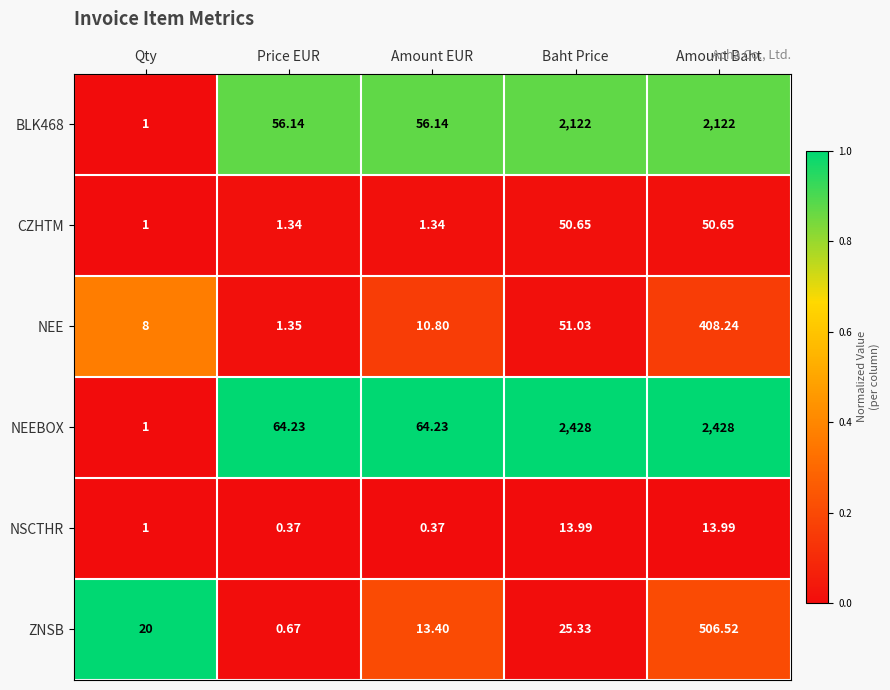

Which series has the largest range (max minus min)?

NEEBOX